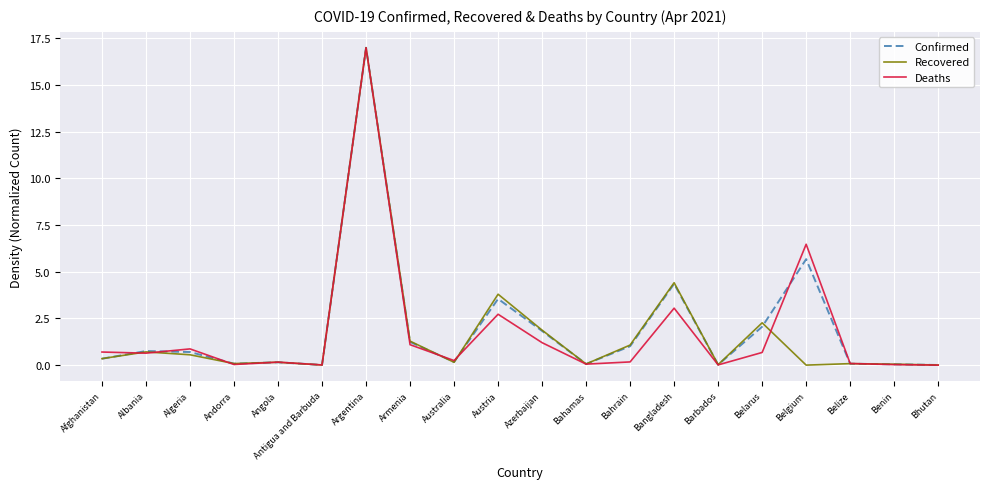

At which category is the sum across all series the highest?

Argentina